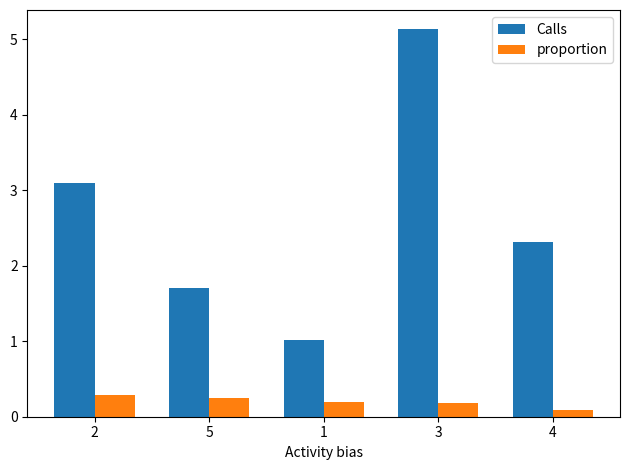

What is the sum of all proportion values?

1.0